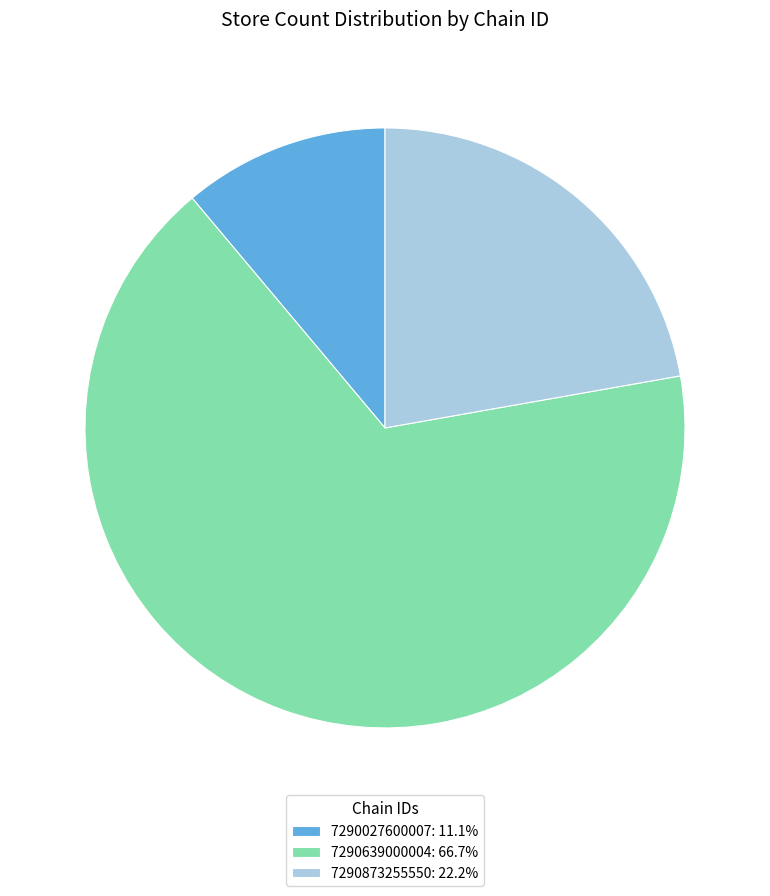

How many slices are in this pie chart?

3